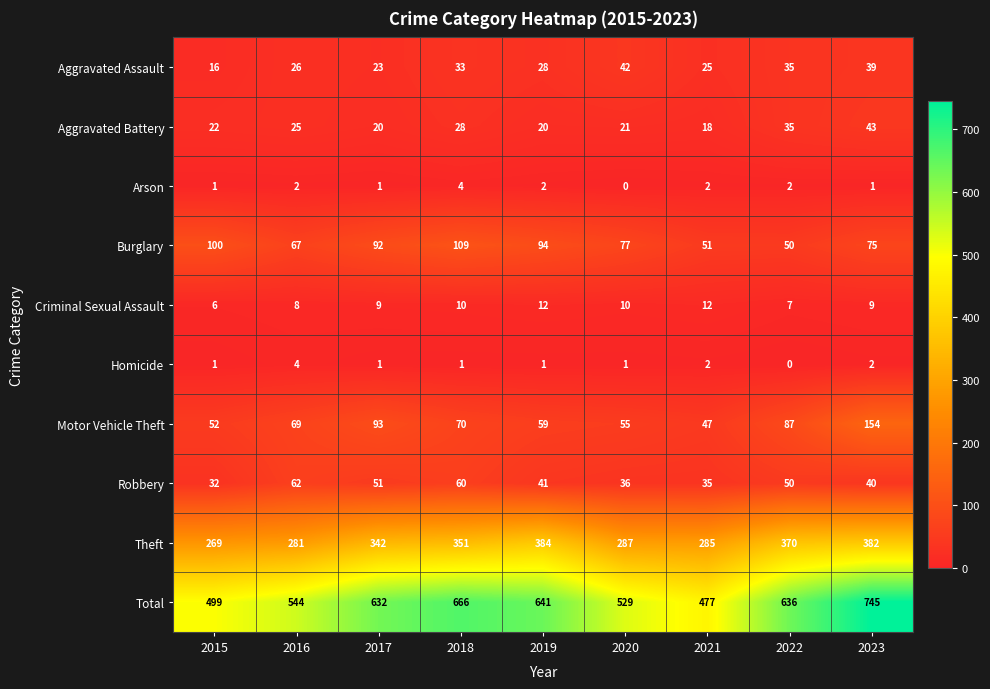

What value does the Robbery series have at 2021?

35